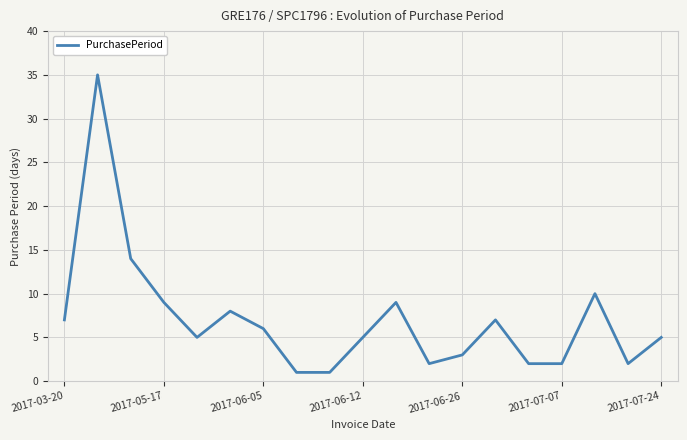

What is the maximum value shown in the chart?

35